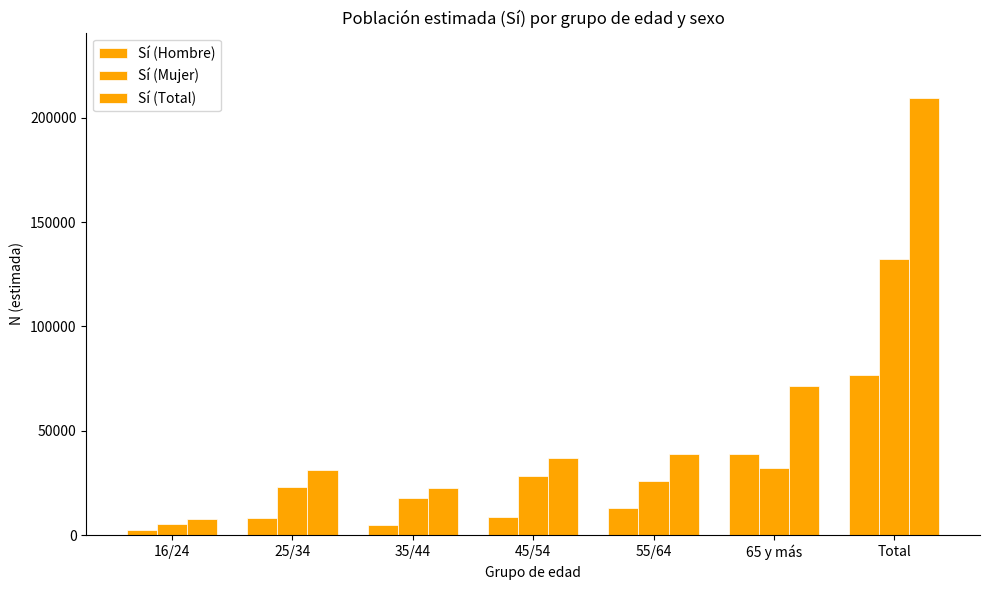

Is the value of Sí (Mujer) at 25/34 greater than the value of Sí (Total) at 45/54?

No